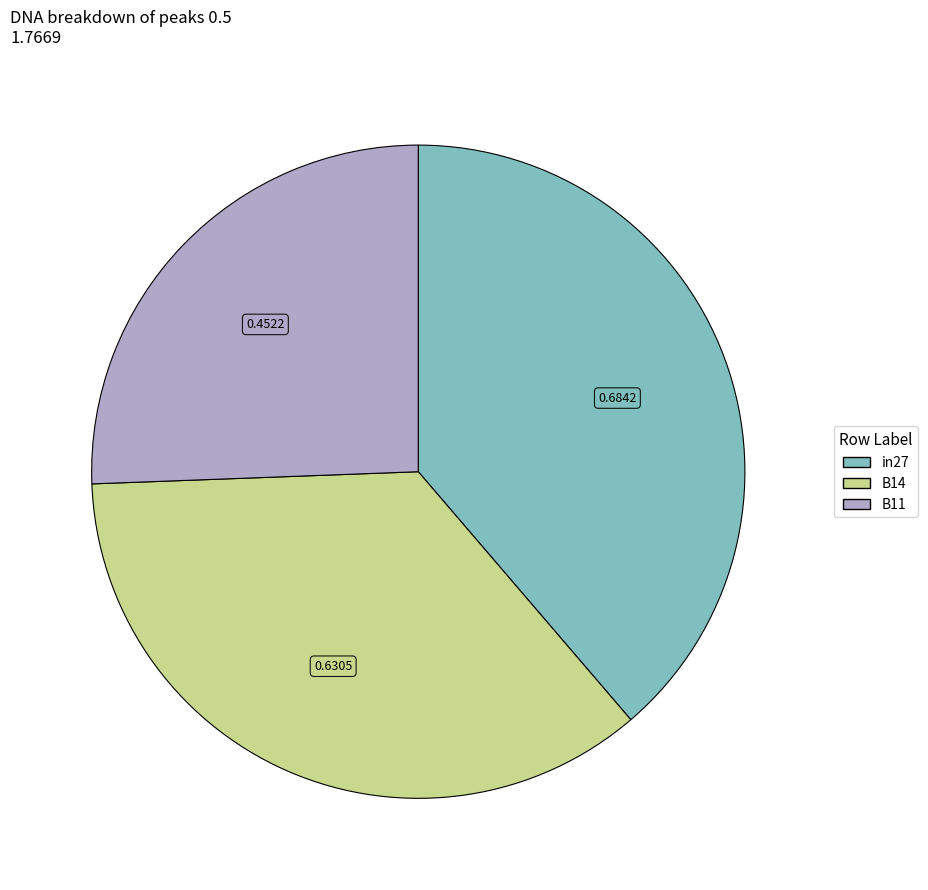

True or false: in27 accounts for 26% of the total.

False